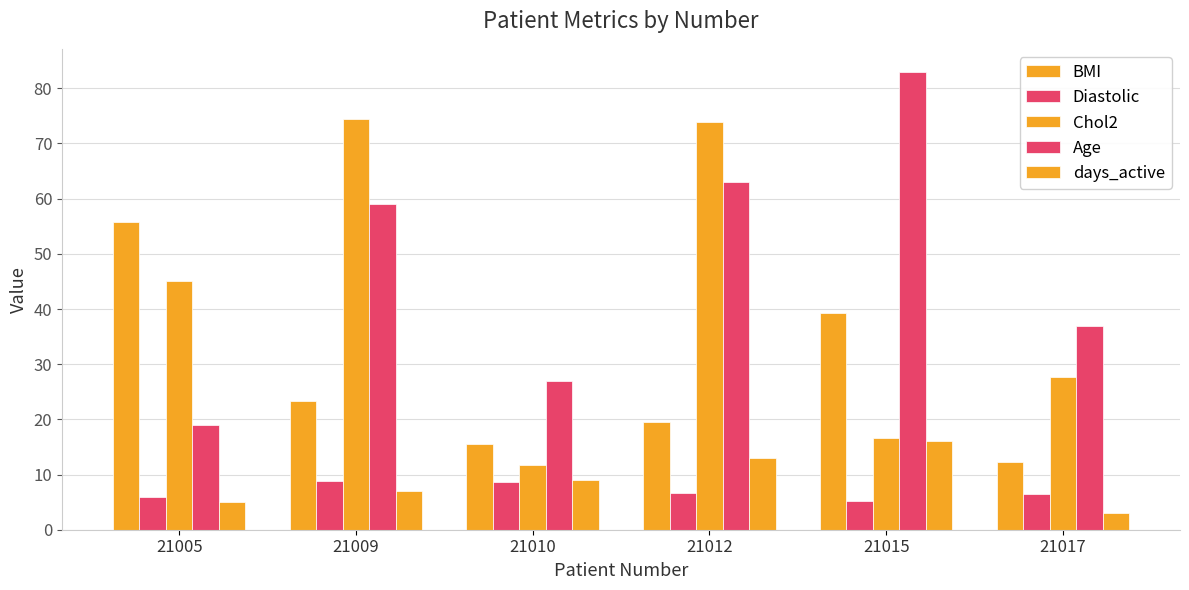

True or false: BMI has a value of 39.8 at 21009.

False